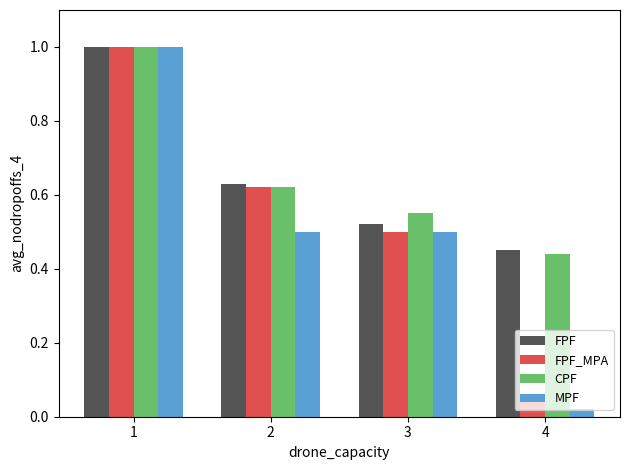

Which series has the largest range (max minus min)?

MPF